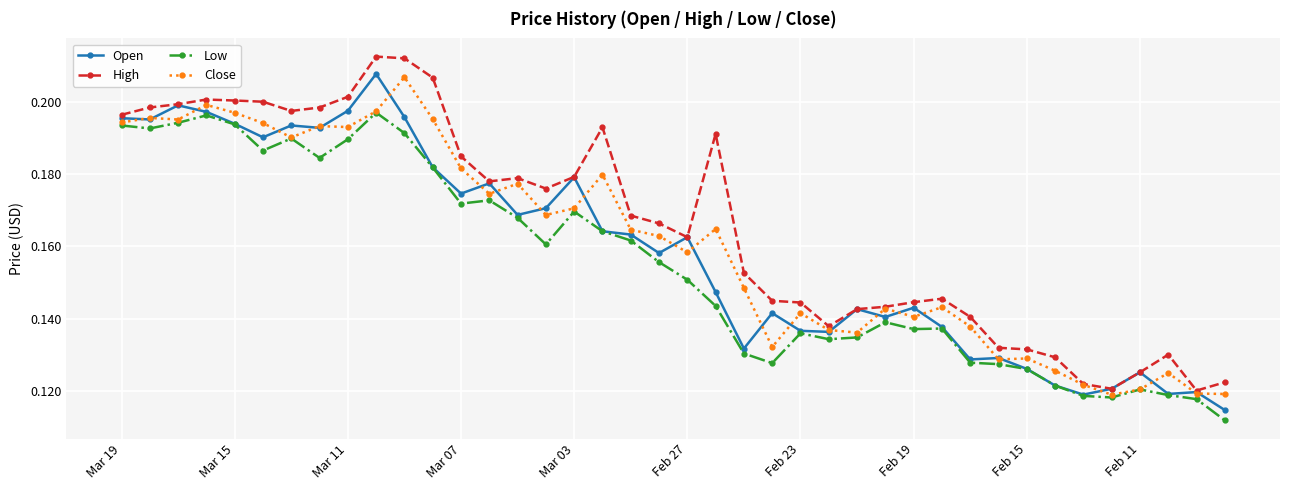

How many categories are shown in the chart?

40